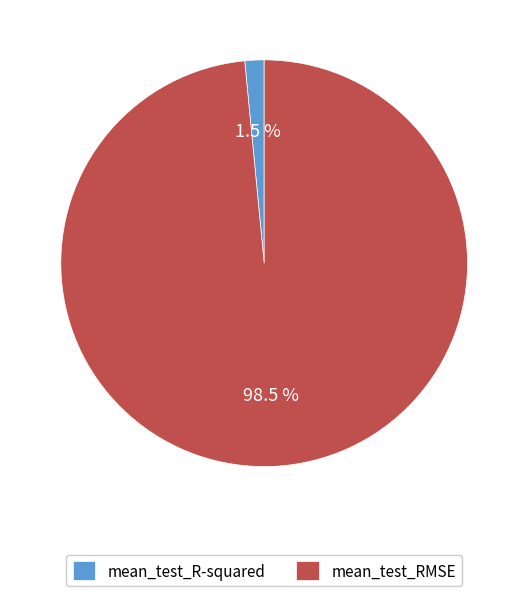

Between mean_test_RMSE and mean_test_R-squared, which is larger?

mean_test_RMSE